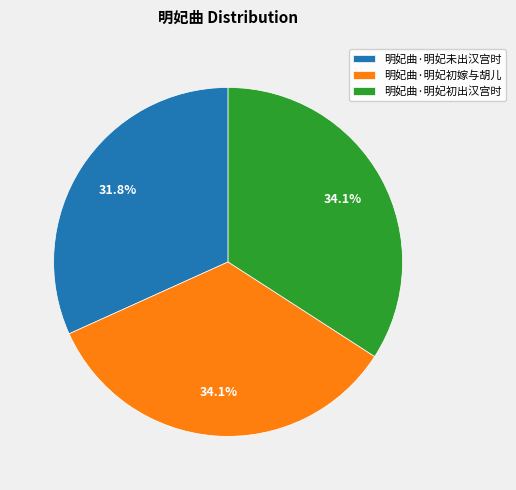

Between 明妃曲·明妃初出汉宫时 and 明妃曲·明妃未出汉宫时, which is larger?

明妃曲·明妃初出汉宫时